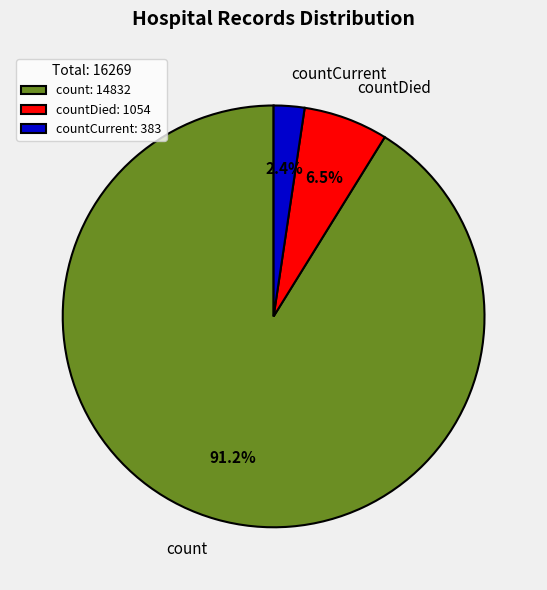

Does count account for over 50% of the chart?

Yes